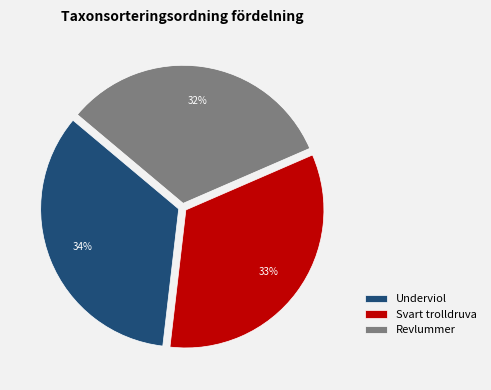

Which slice is the smallest?

Revlummer